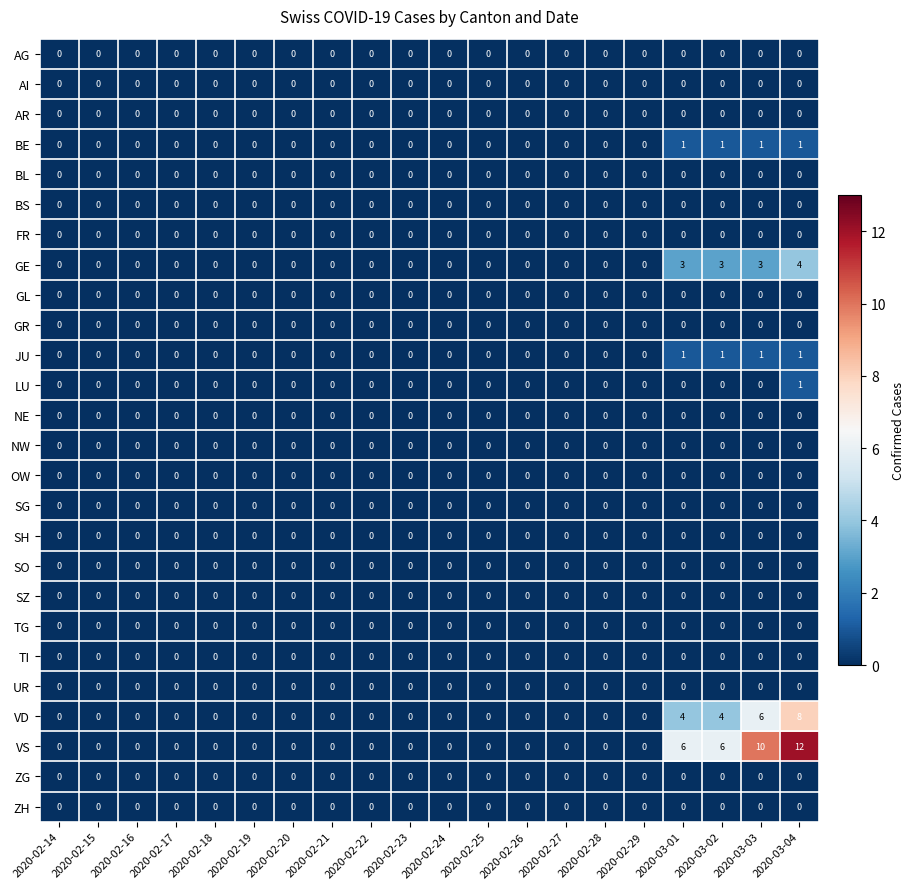

Which series has the largest total across all categories?

VS